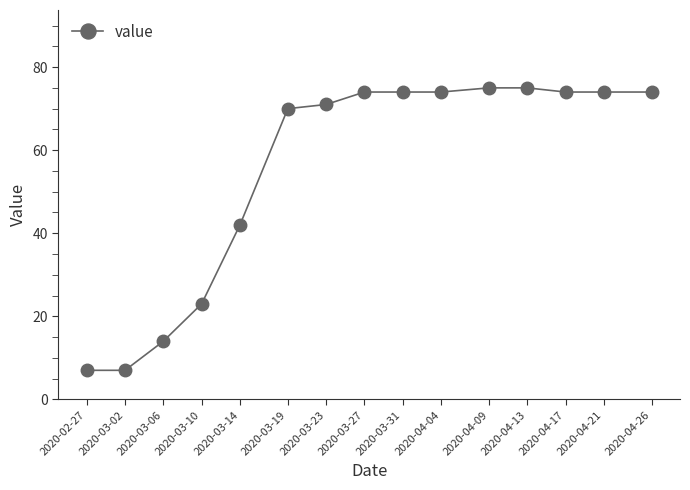

What position from the right is 2020-04-04?

6